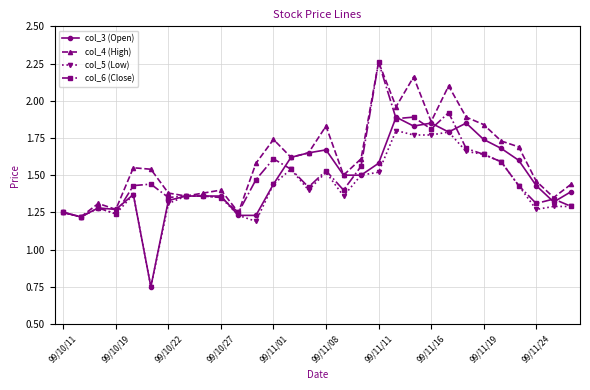

At how many categories does at least one series exceed 1?

30